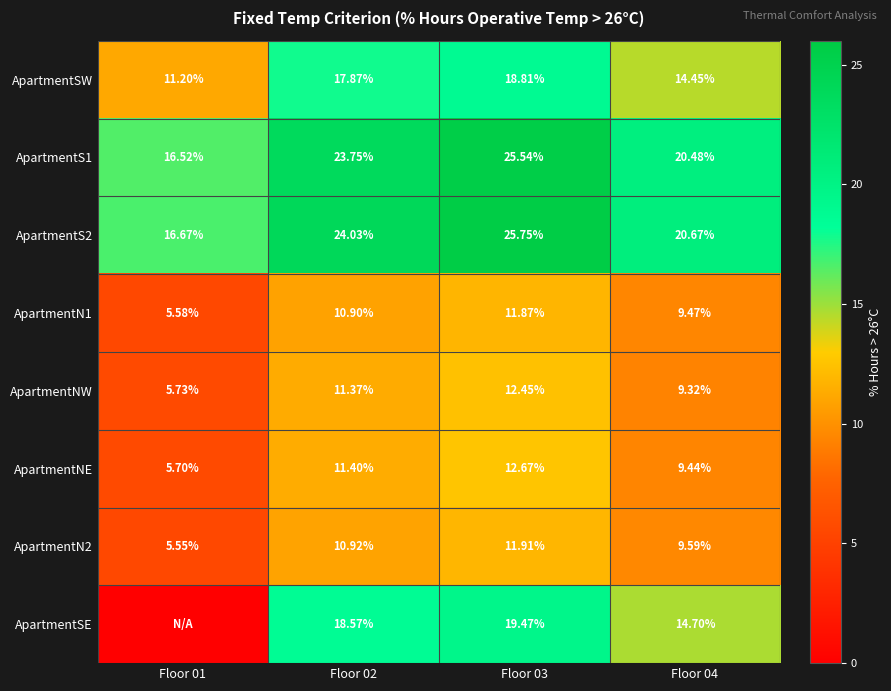

At which label does ApartmentN2 first exceed 10?

Floor 02